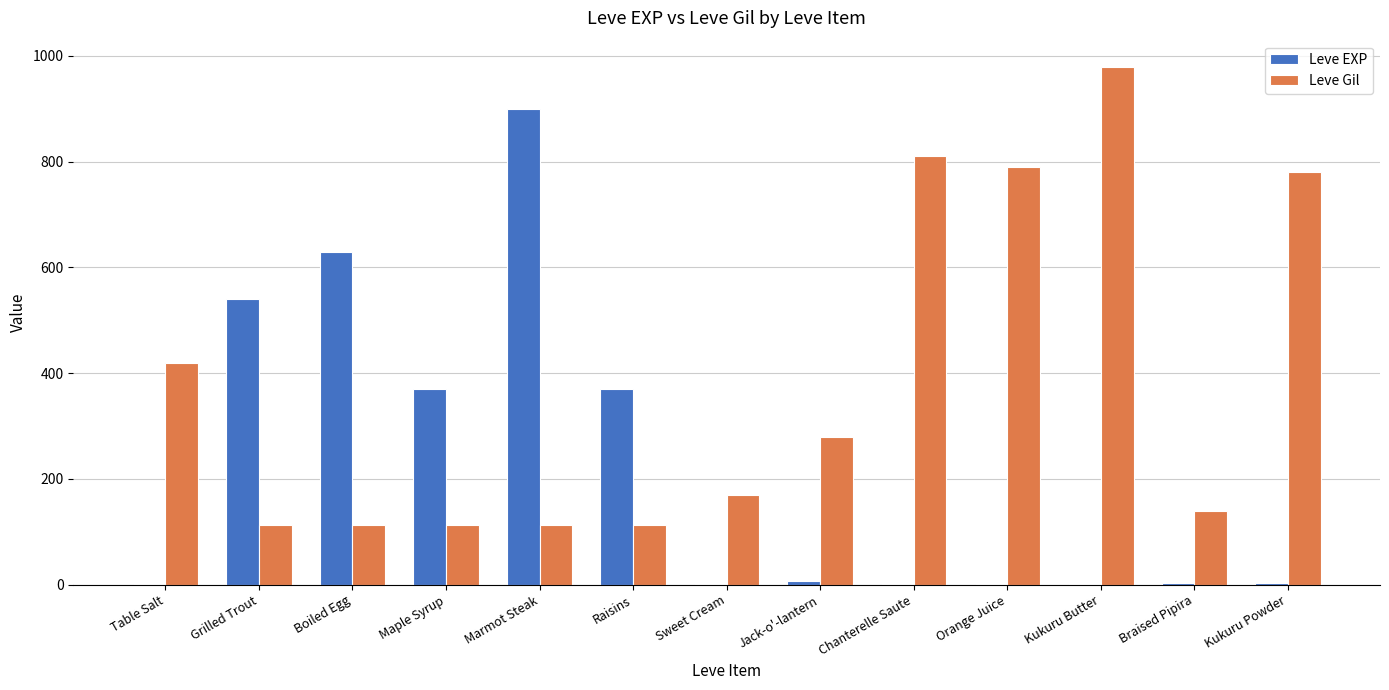

What is the maximum value shown in the chart?

980